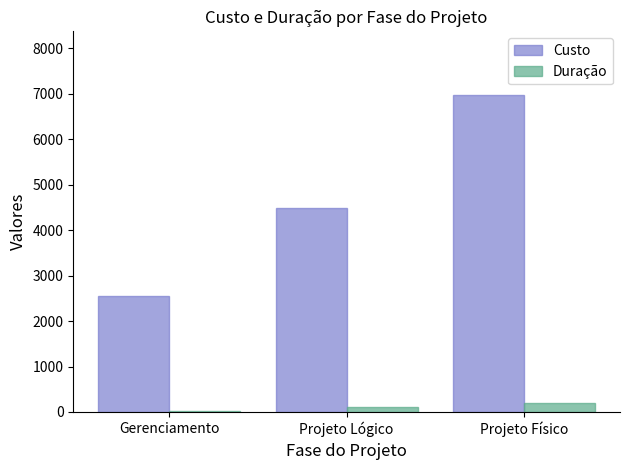

Are the bars grouped side by side (vs. stacked)?

Yes